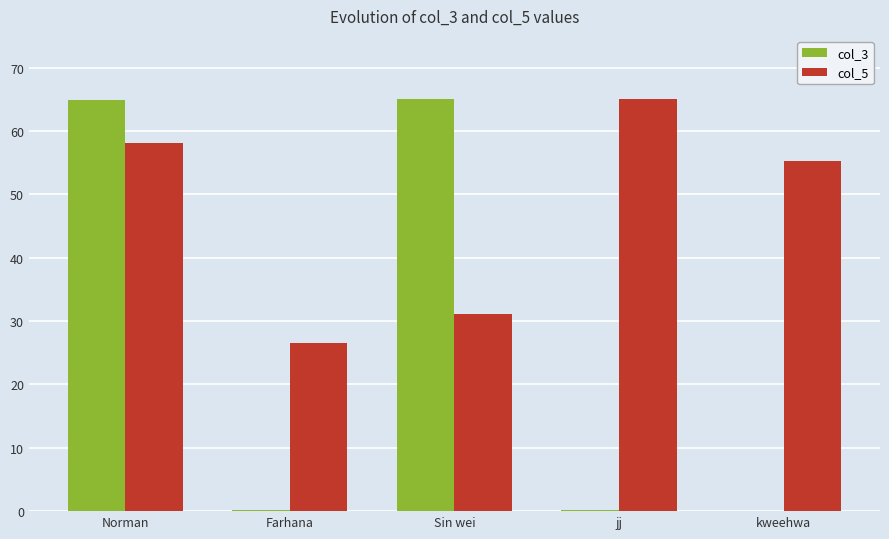

At which category is the sum across all series the highest?

Norman